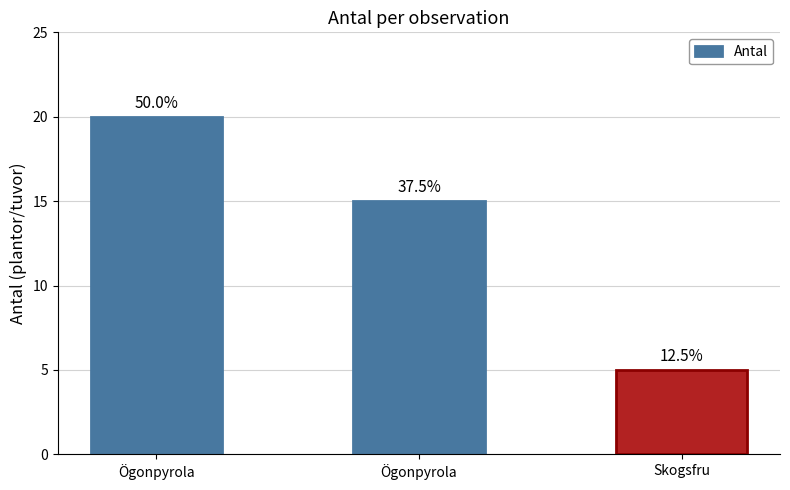

What is the difference between the maximum and minimum values?

15